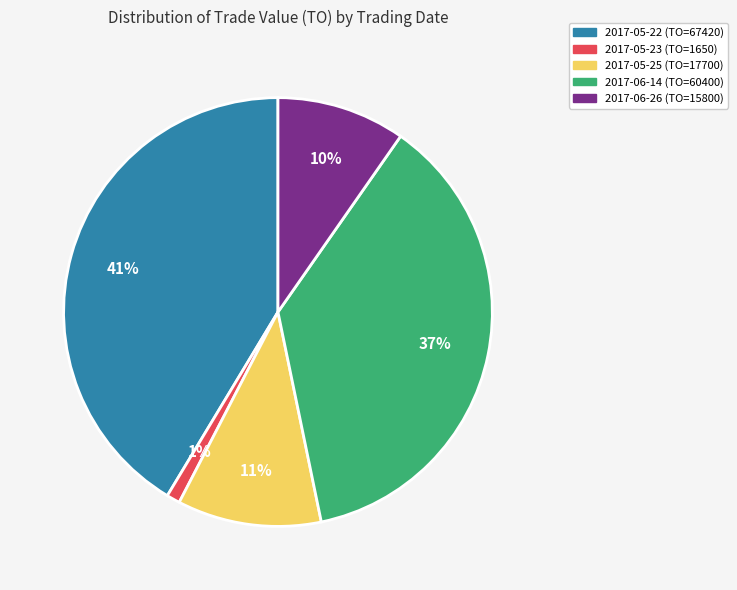

To the nearest percent, what is the difference between the largest and smallest slice percentages?

40%